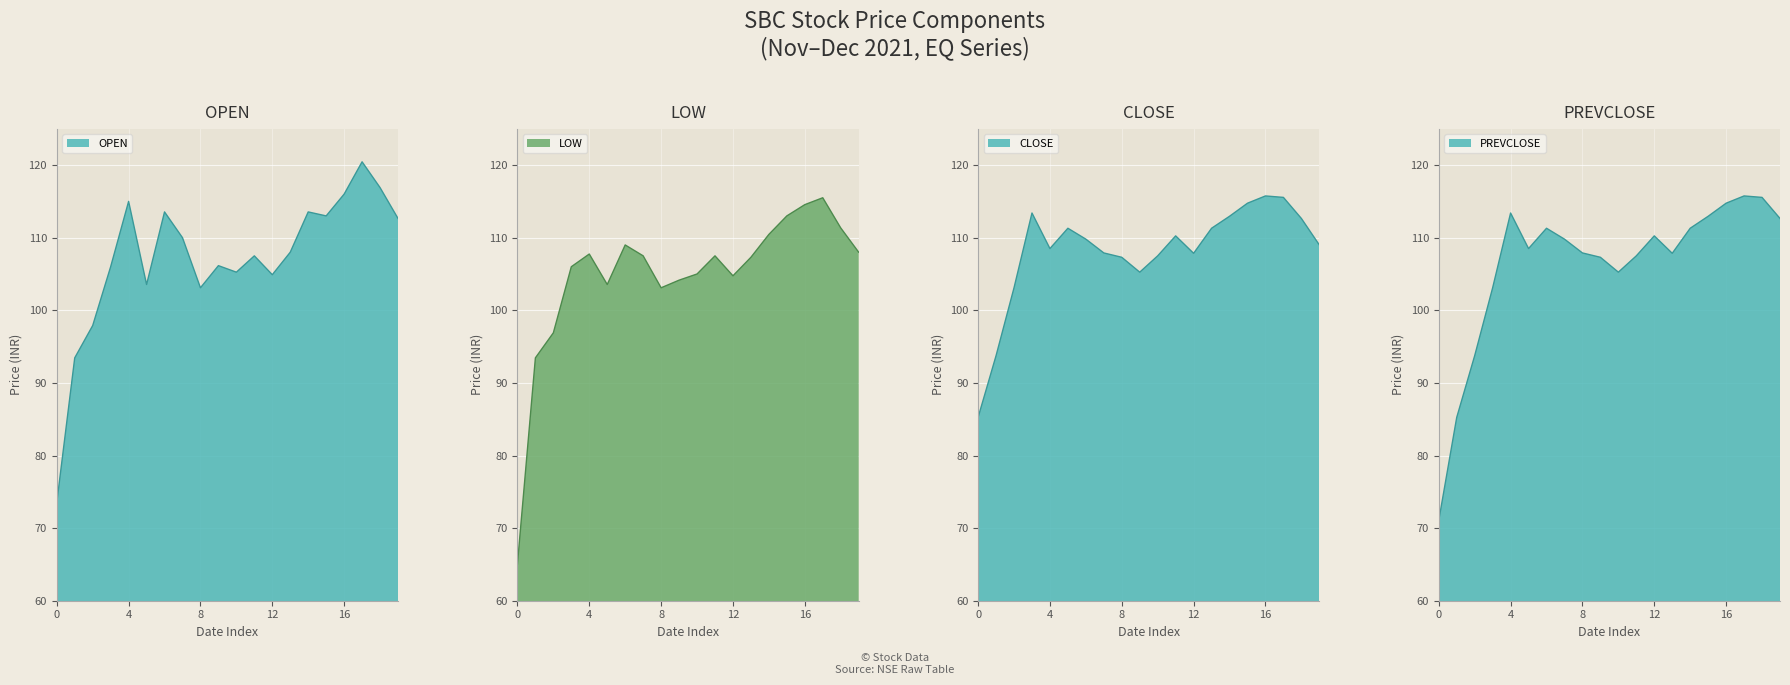

List the series in order of their overall mean, lowest first.

LOW, PREVCLOSE, OPEN, CLOSE